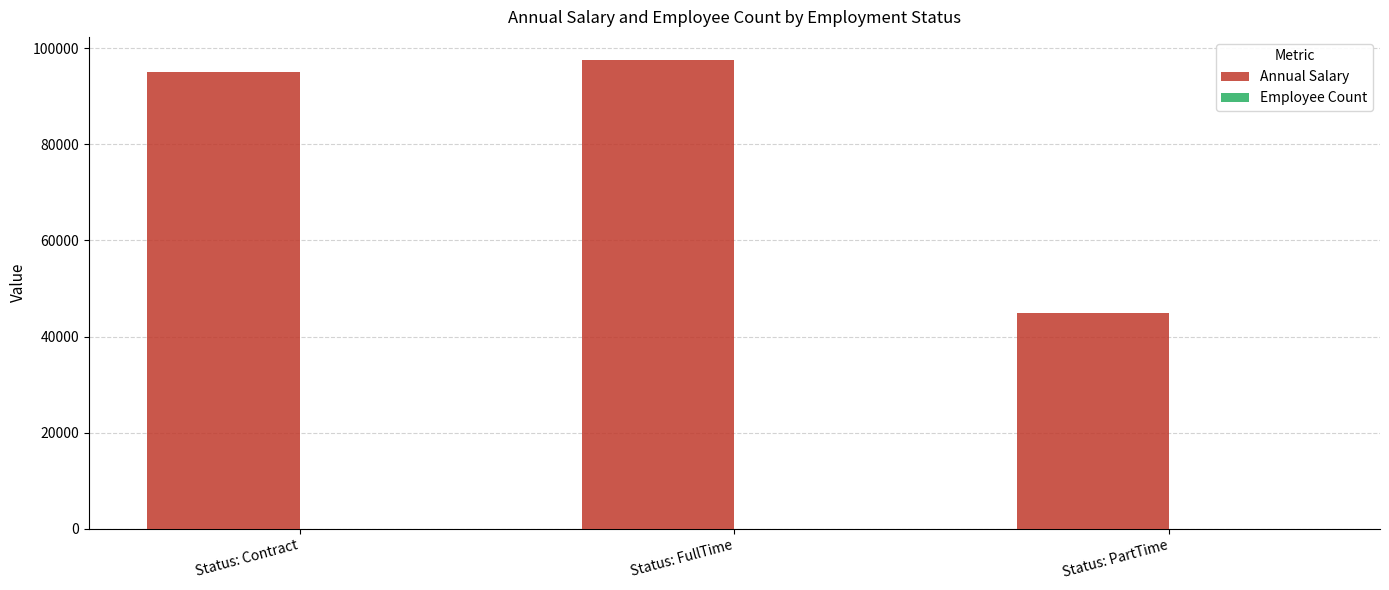

Which series has the largest total across all categories?

Annual Salary